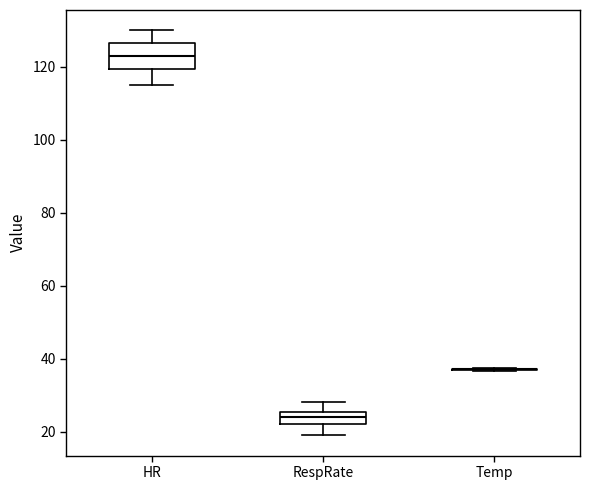

Which box is the tallest, from its lower edge to its upper edge?

HR